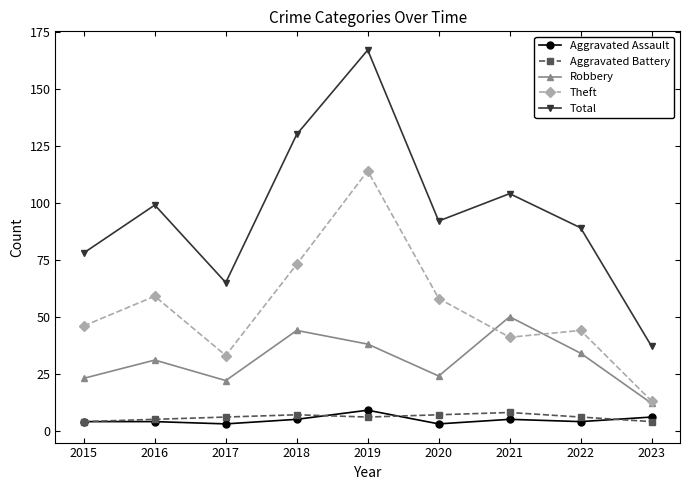

What are all the series names shown in the legend?

Aggravated Assault, Aggravated Battery, Robbery, Theft, Total